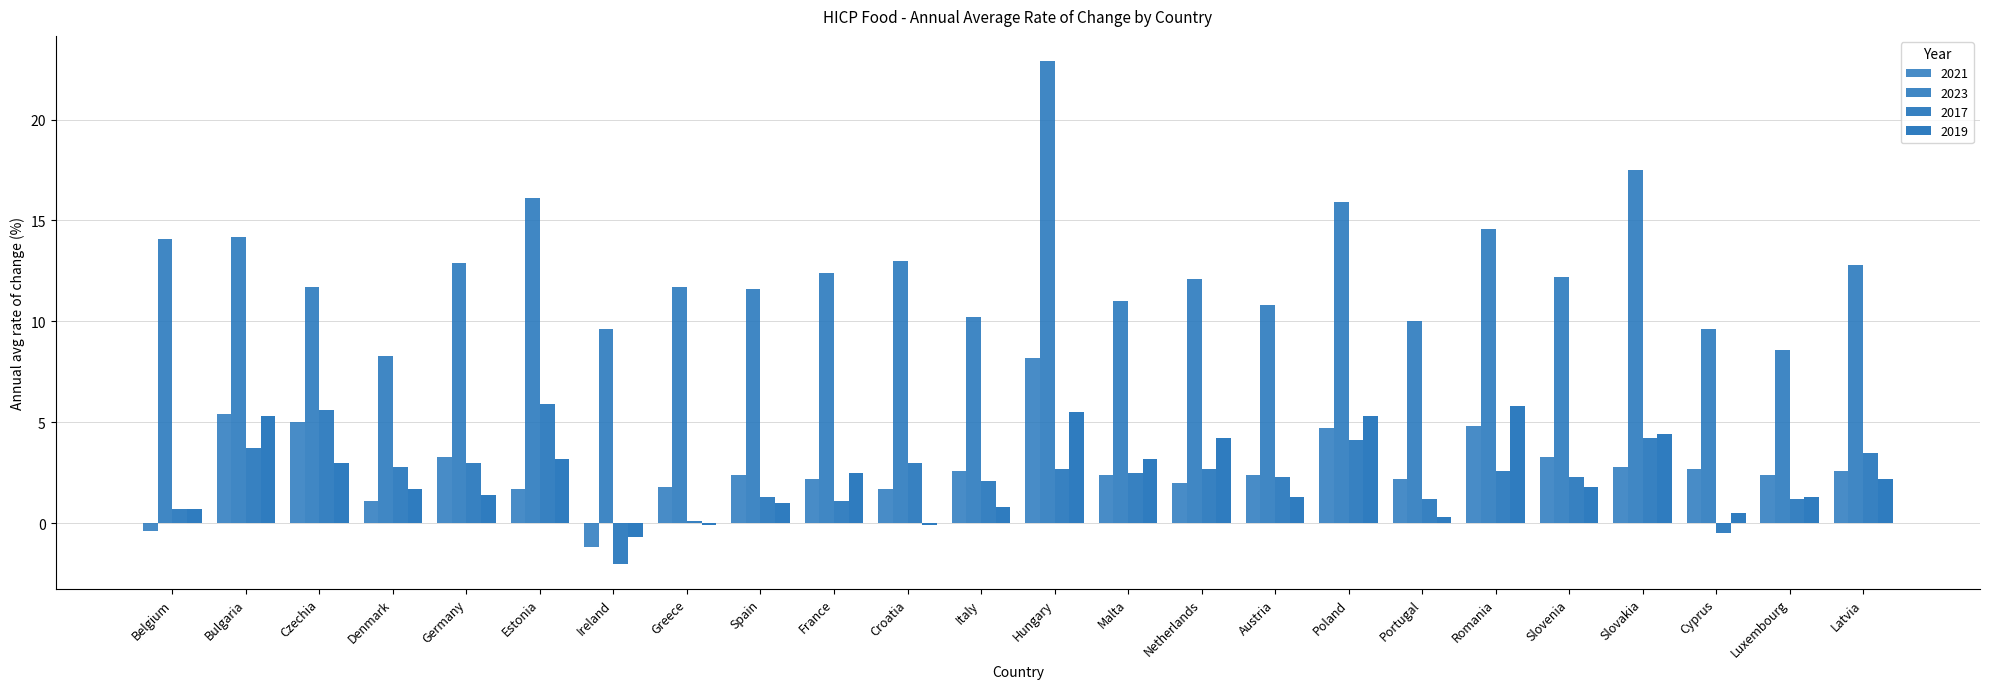

Which has a higher value, Malta or Luxembourg?

Malta